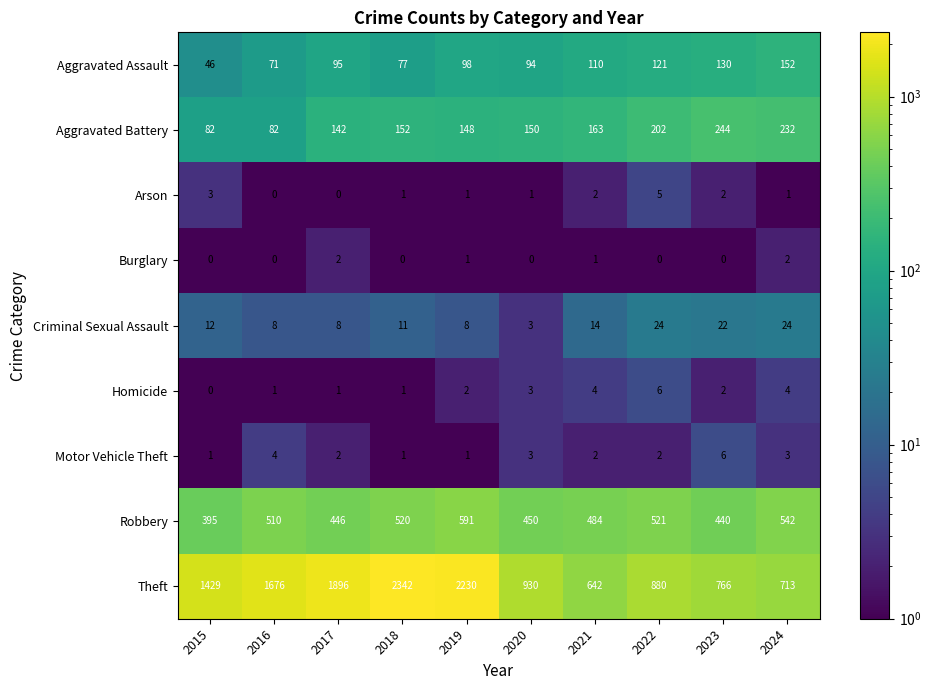

What is the difference between the maximum and minimum values in the Motor Vehicle Theft series?

5